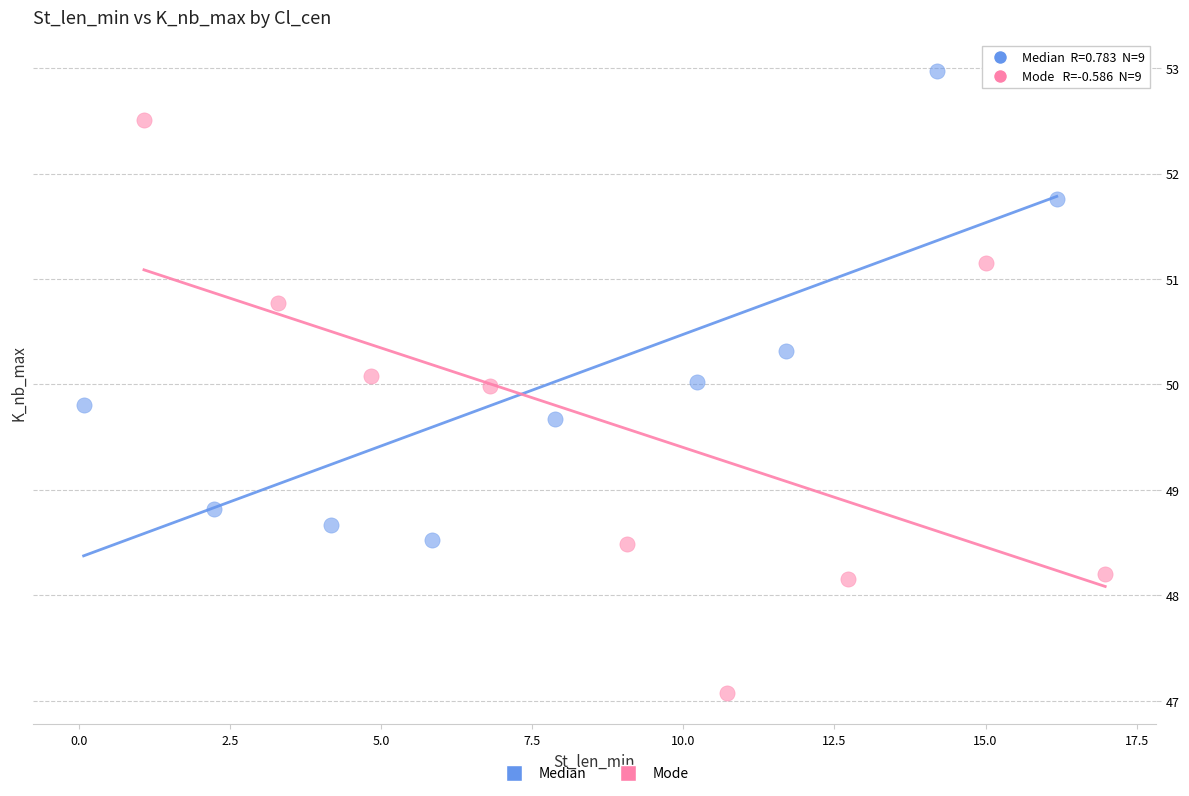

Which series has the widest spread of Y values?

Mode